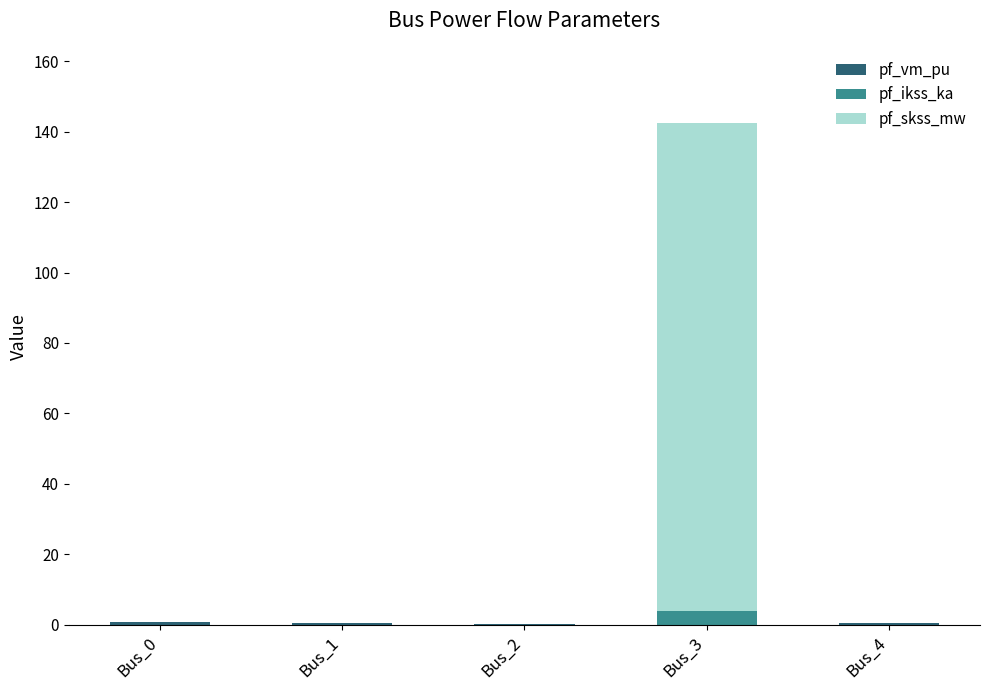

At which category is the sum across all series the highest?

Bus_3